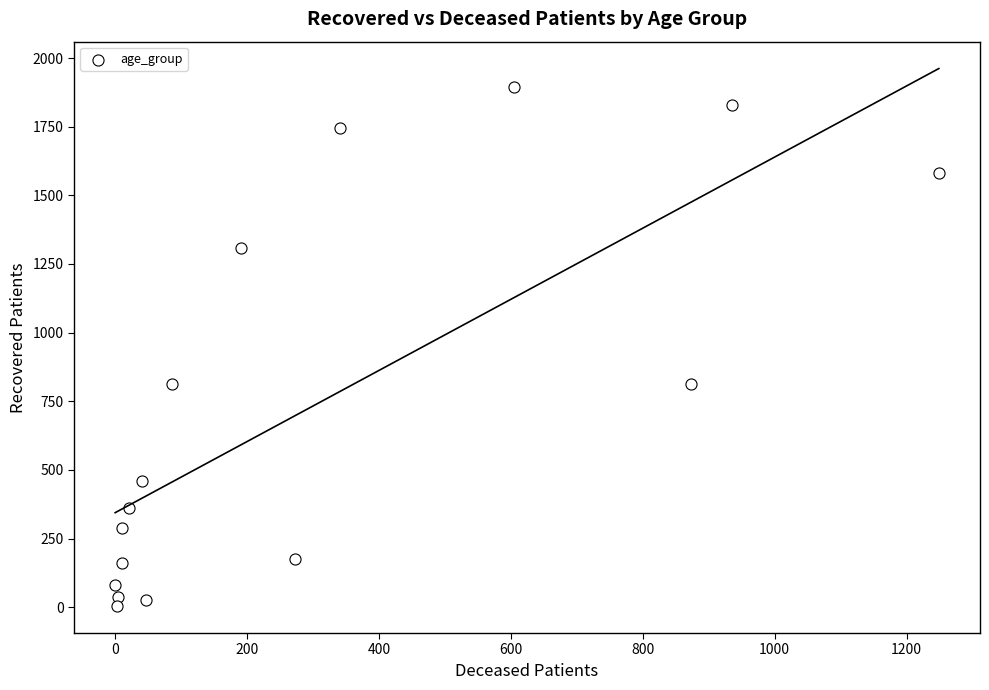

What is the range of X values (max minus min)?

1249